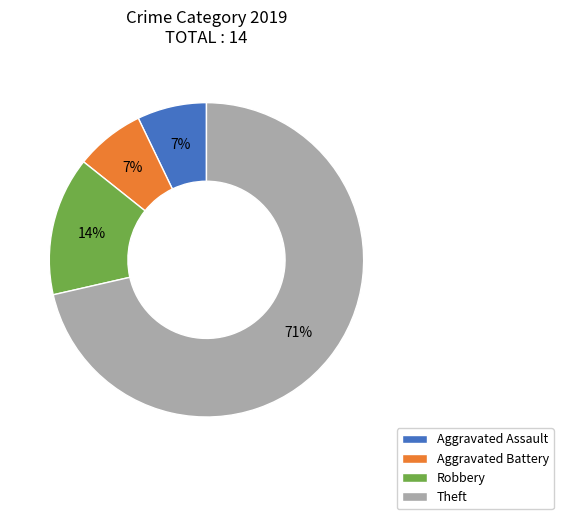

Which category has the biggest portion of the pie?

Theft